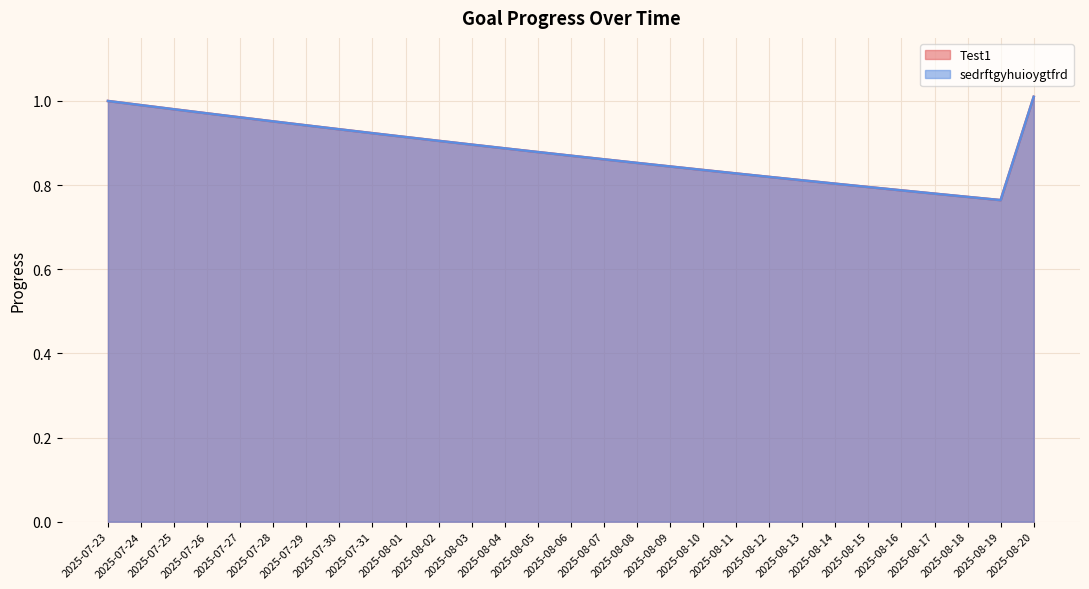

What position from the right is 2025-08-15?

6